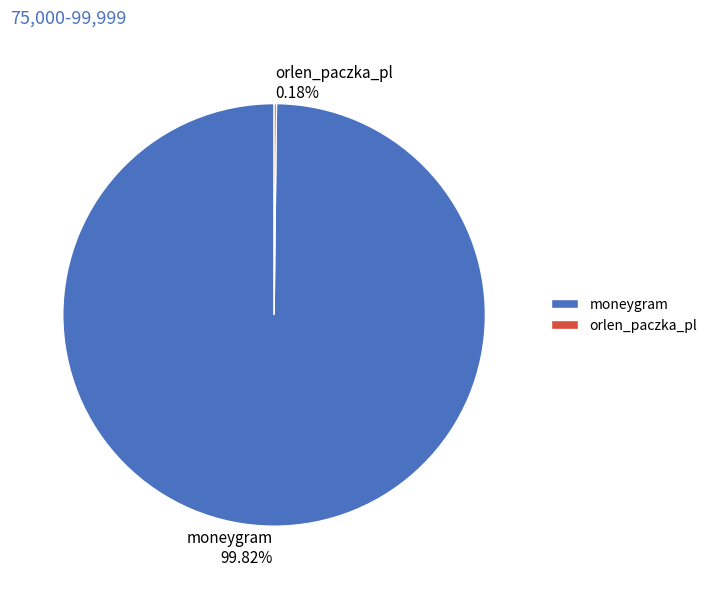

Is it true that moneygram is 100% of the pie?

True